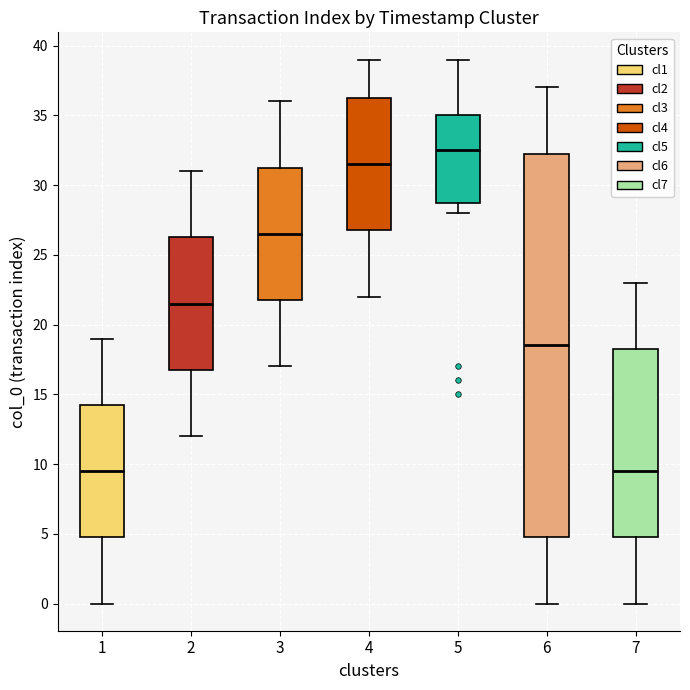

Reading left to right, read every box against the y-axis: the position of its median line, the range the box covers, and the ends of its whiskers. The values are not printed on the chart, so give them approximately, as read against the axis.

1: median 9.5, box 5.0 to 14.5, whiskers 0.0 to 19.0
2: median 21.5, box 17.0 to 26.5, whiskers 12.0 to 31.0
3: median 26.5, box 22.0 to 31.5, whiskers 17.0 to 36.0
4: median 31.5, box 27.0 to 36.5, whiskers 22.0 to 39.0
5: median 32.5, box 29.0 to 35.0, whiskers 28.0 to 39.0
6: median 18.5, box 5.0 to 32.5, whiskers 0.0 to 37.0
7: median 9.5, box 5.0 to 18.5, whiskers 0.0 to 23.0